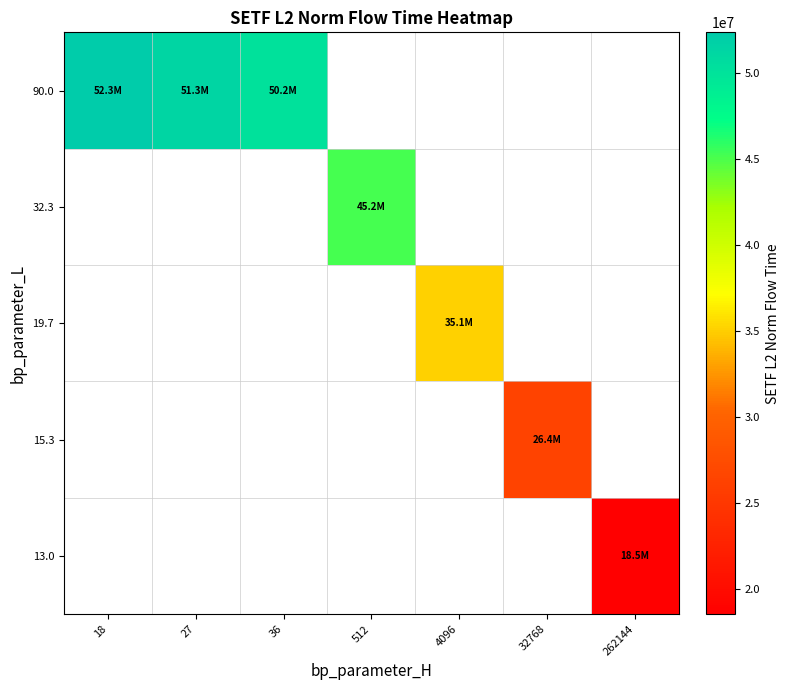

Rank the series by their average value, from highest to lowest.

13.0, 15.3, 19.7, 32.3, 90.0